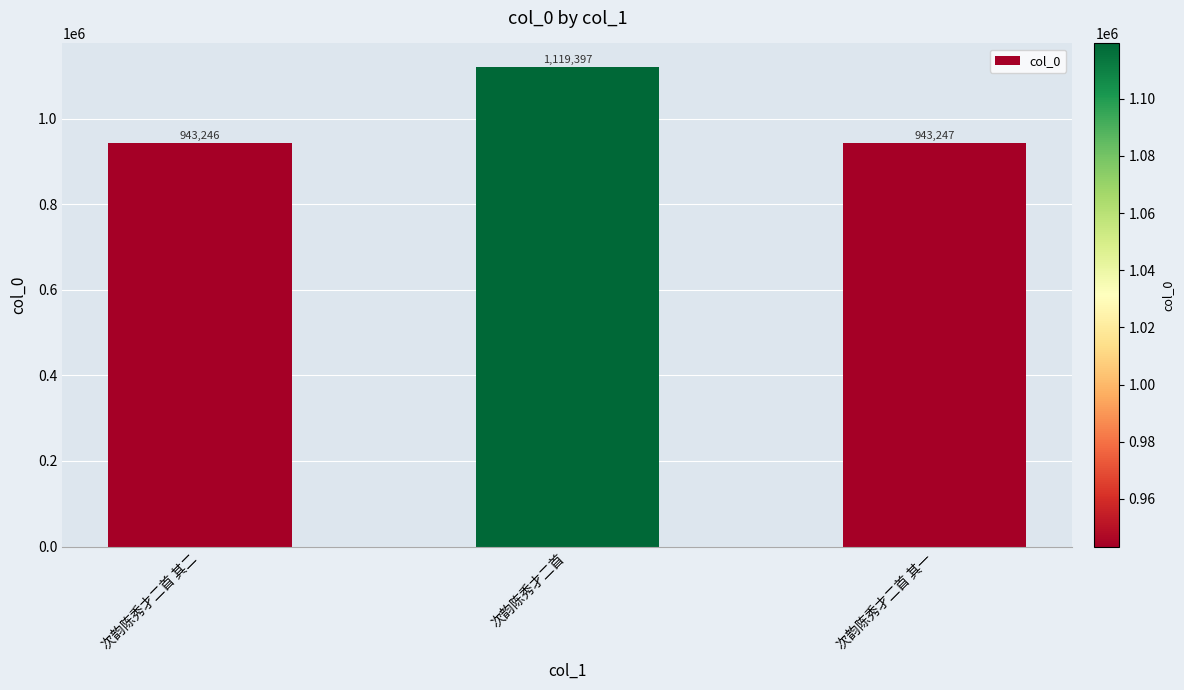

How many categories are shown in the chart?

3